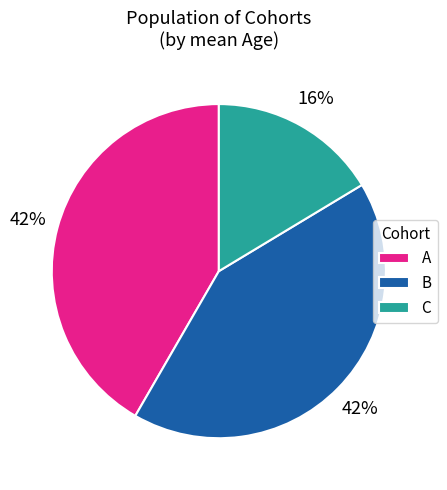

What is the smallest slice in the pie chart?

C